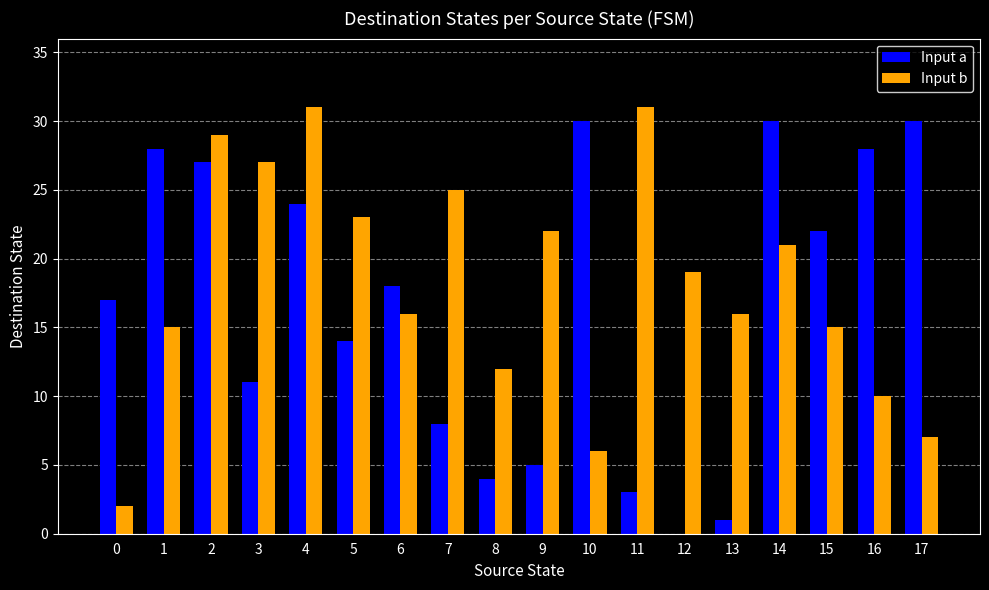

The Input a series shows 24 at 4. True or false?

True